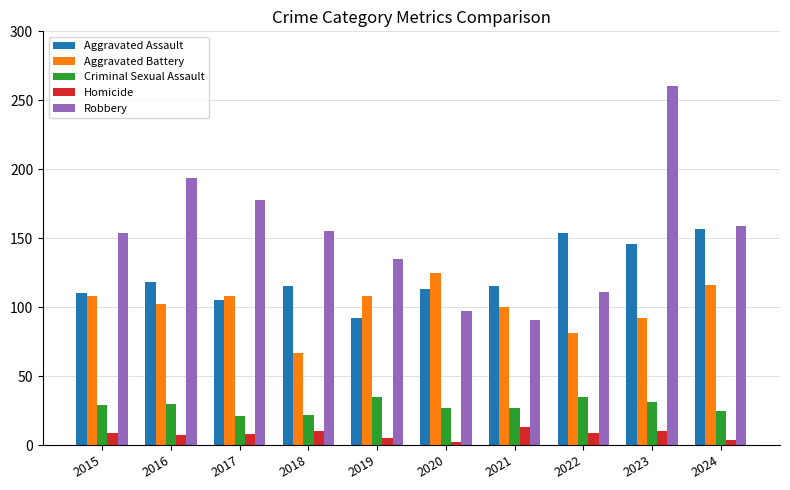

What is the highest value of the Aggravated Battery series?

125